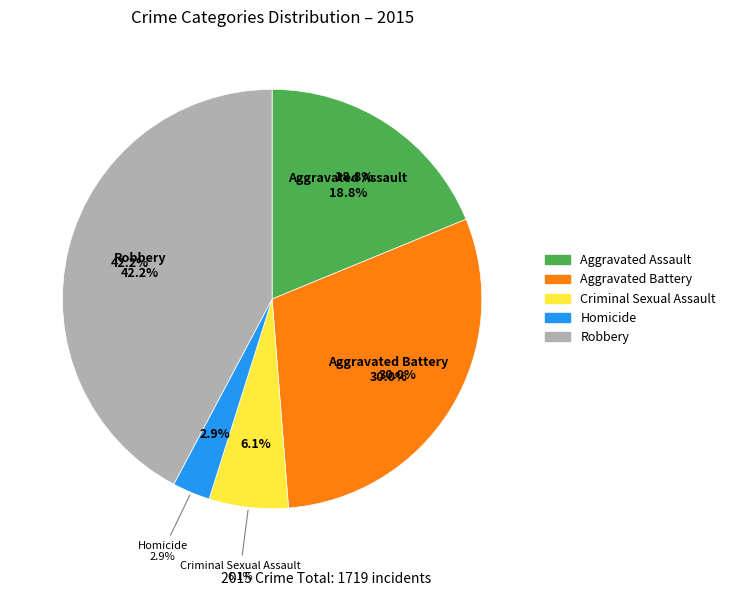

How many segments does this pie chart have?

5